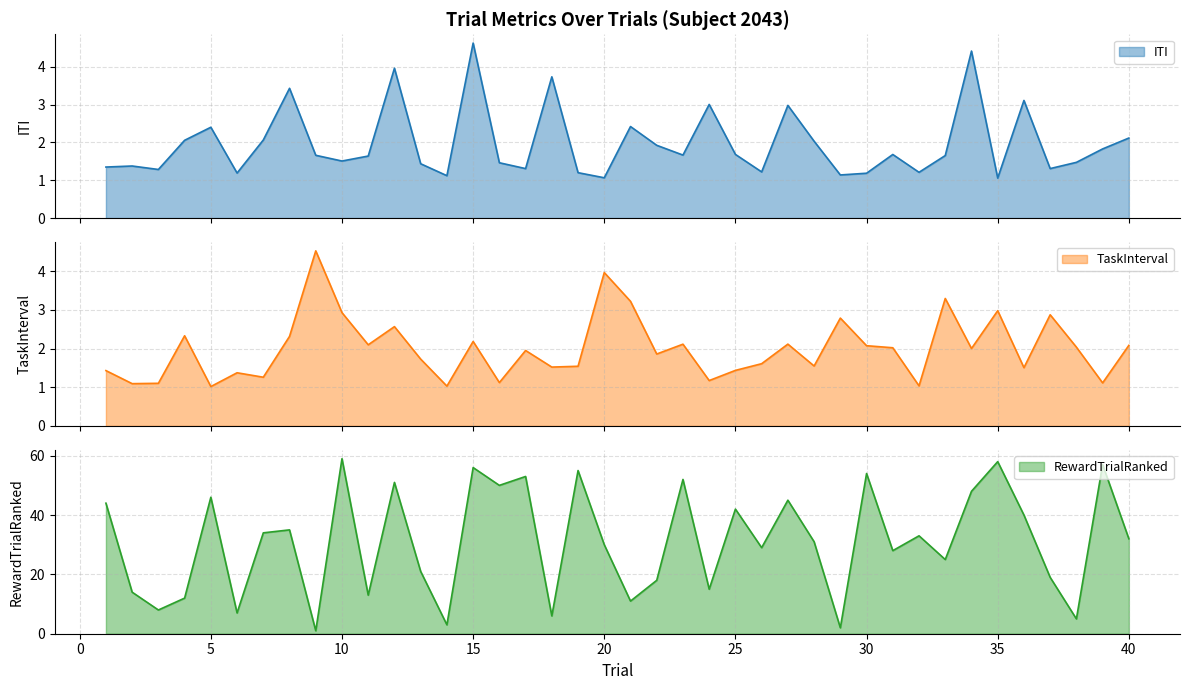

Which series ends up on top after the final intersection of ITI and RewardTrialRanked?

RewardTrialRanked